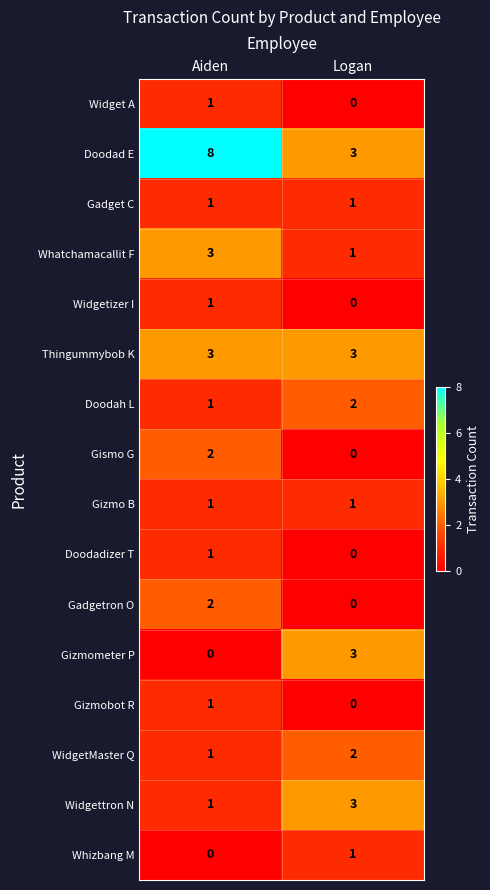

At which category is the sum across all series the highest?

Aiden